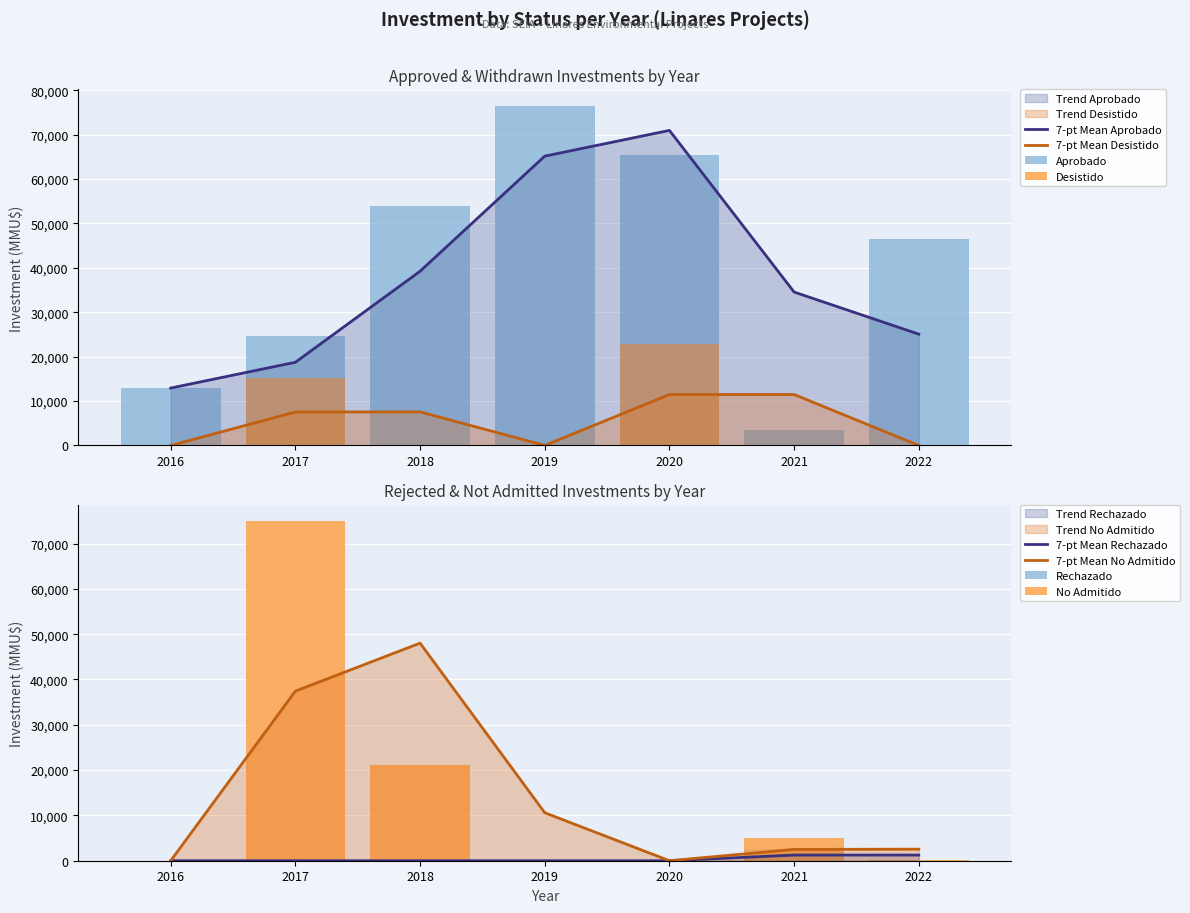

What is the minimum value for 7-pt Mean Aprobado?

12934.0